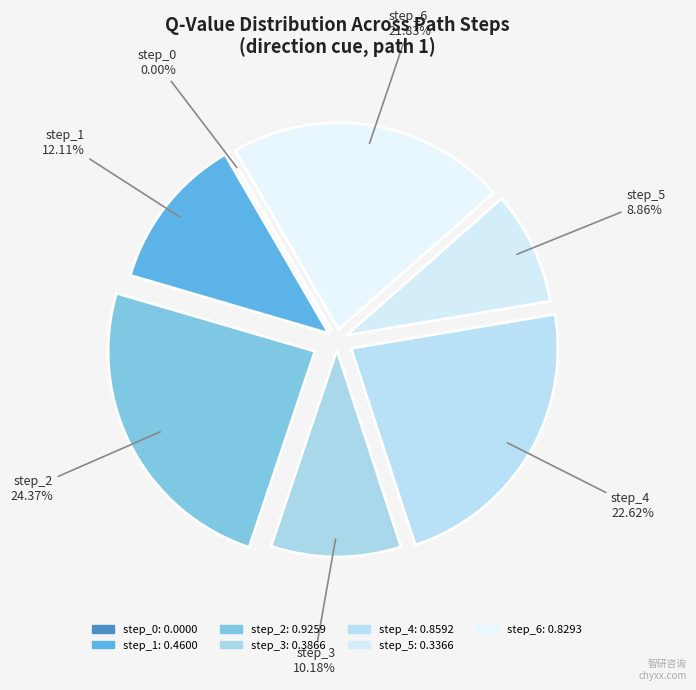

The step_0 slice represents 0% of the pie. True or false?

True